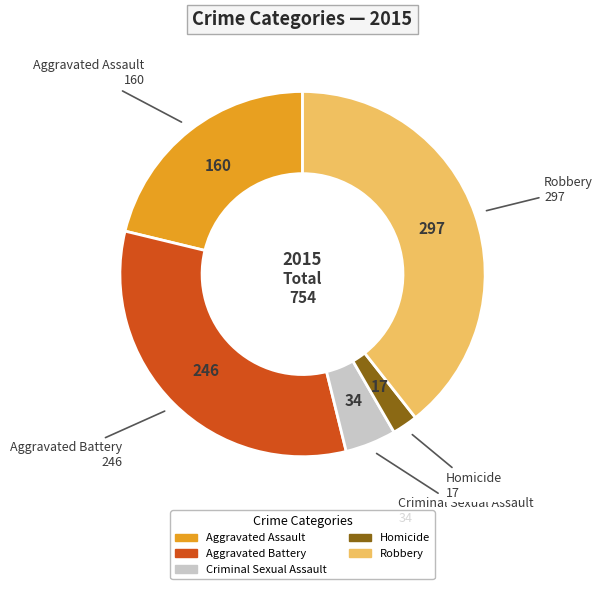

What is the ratio of the value at Aggravated Assault to the value at Robbery?

0.5